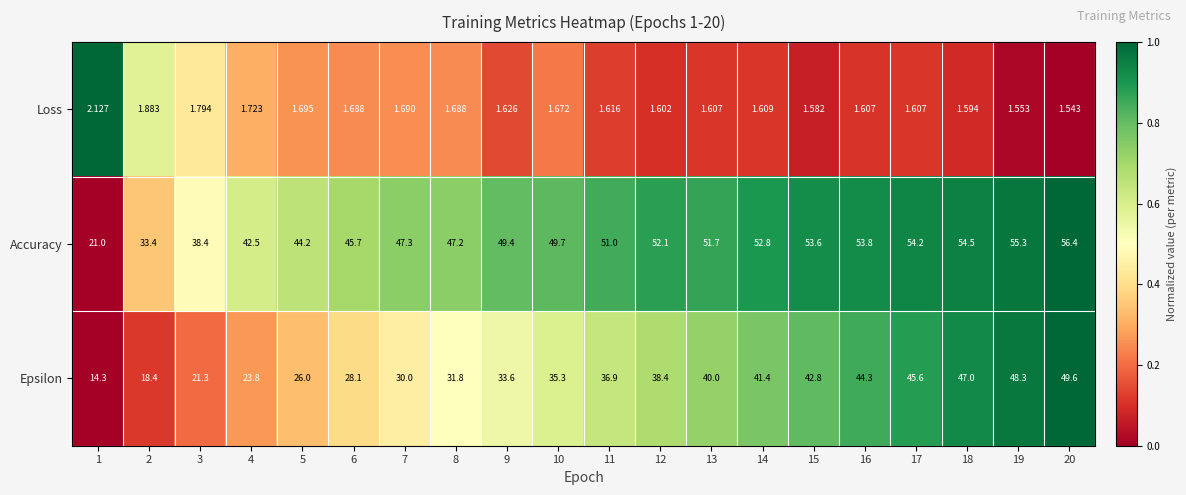

Which series changed the most between 11 and 19?

Epsilon